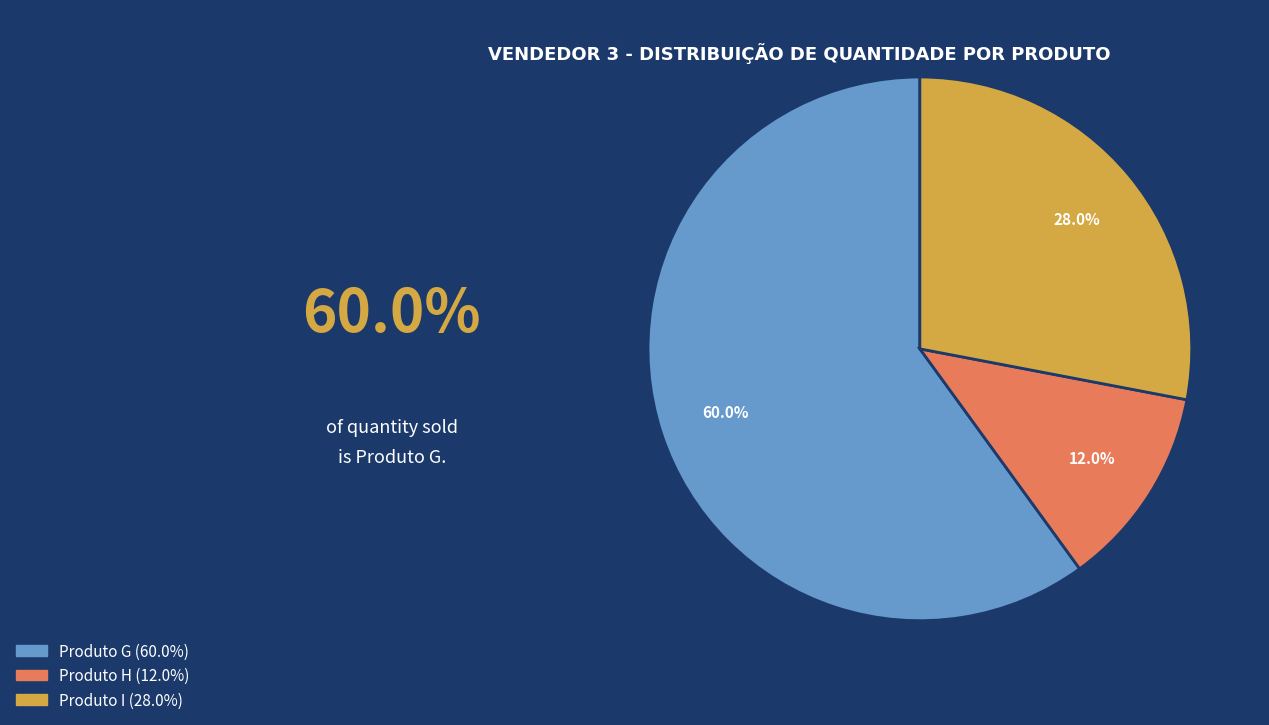

Is it true that Produto I is 33% of the pie?

False